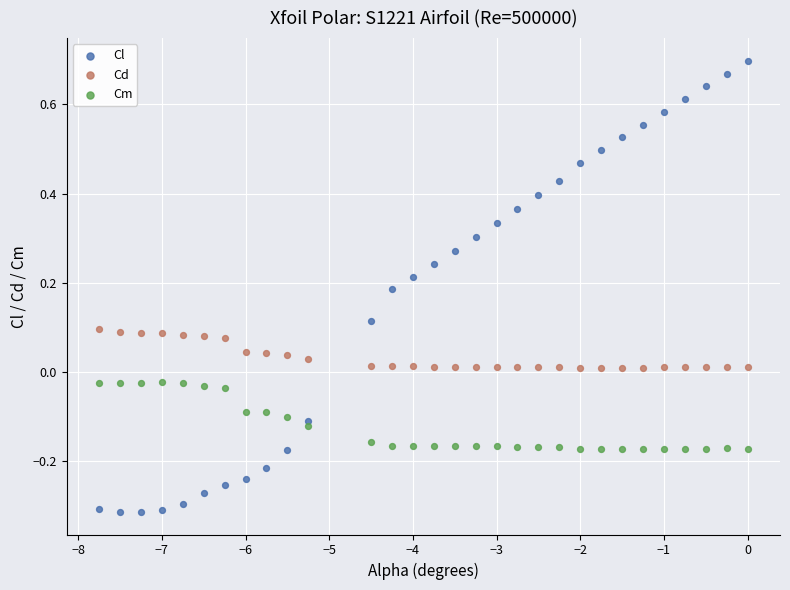

Across all data points, what is the range of Y values (max minus min)?

1.0